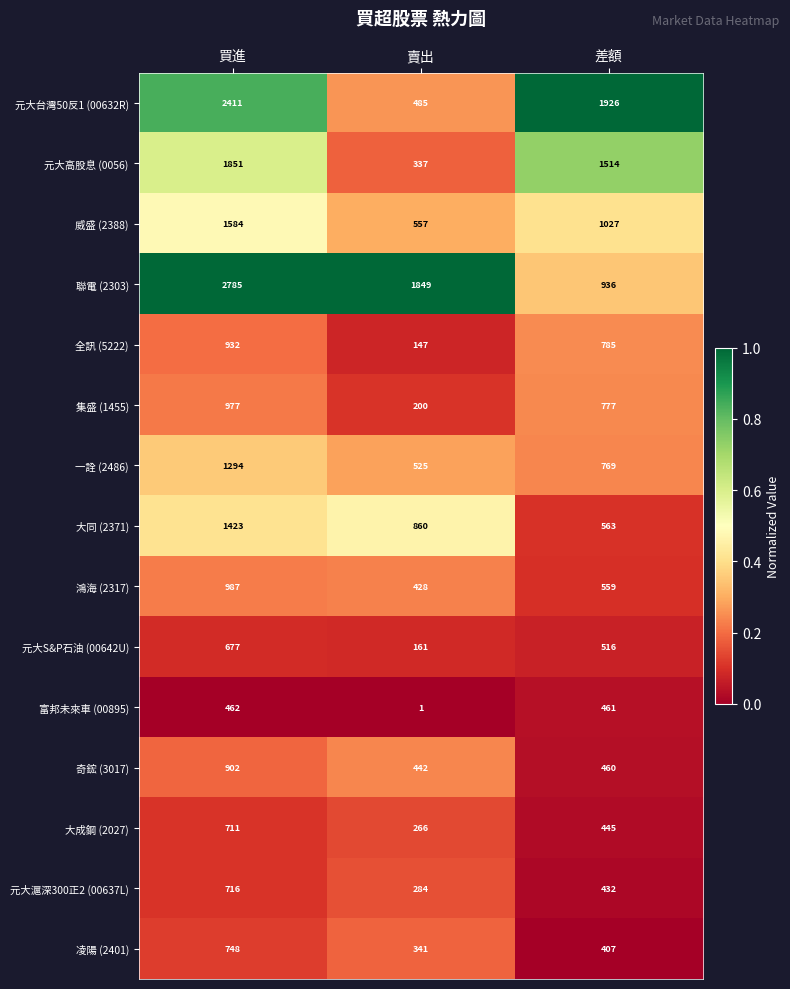

What is the total value across all series at 買進?

18460